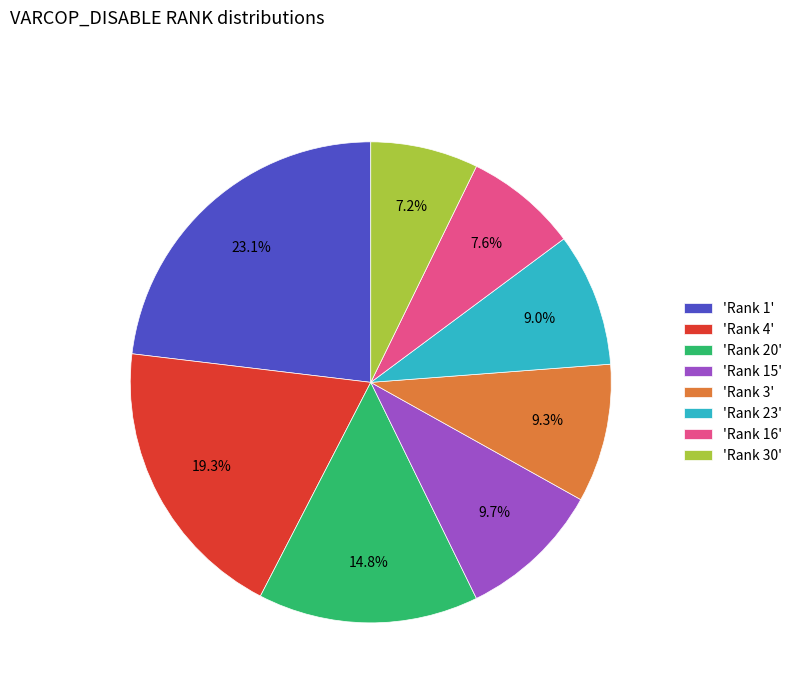

Does 'Rank 4' represent more than half of the total?

No